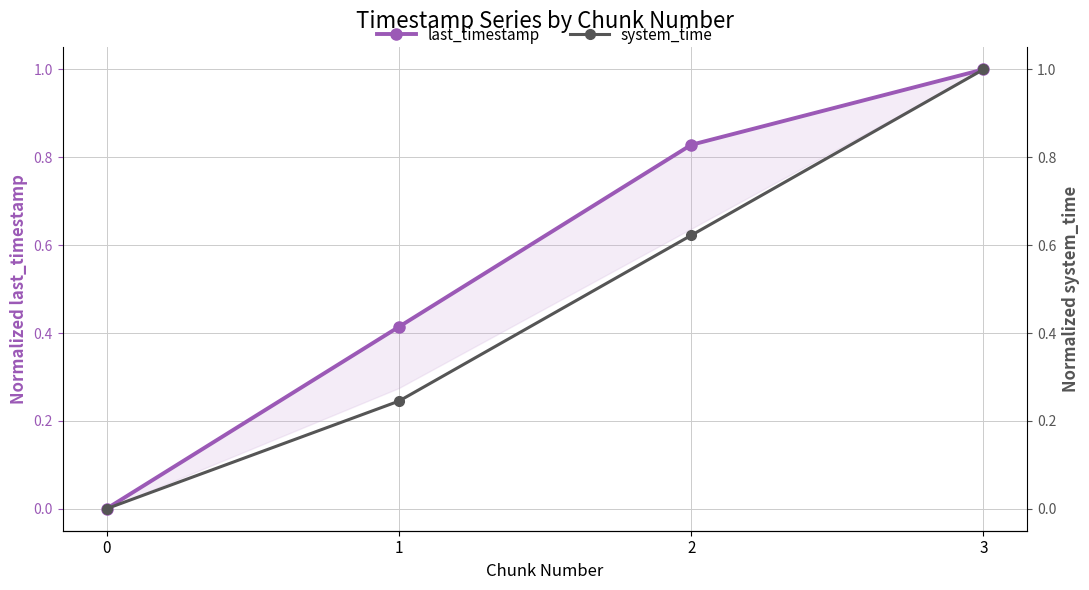

What is the spread (max minus min) of values at 1?

0.2